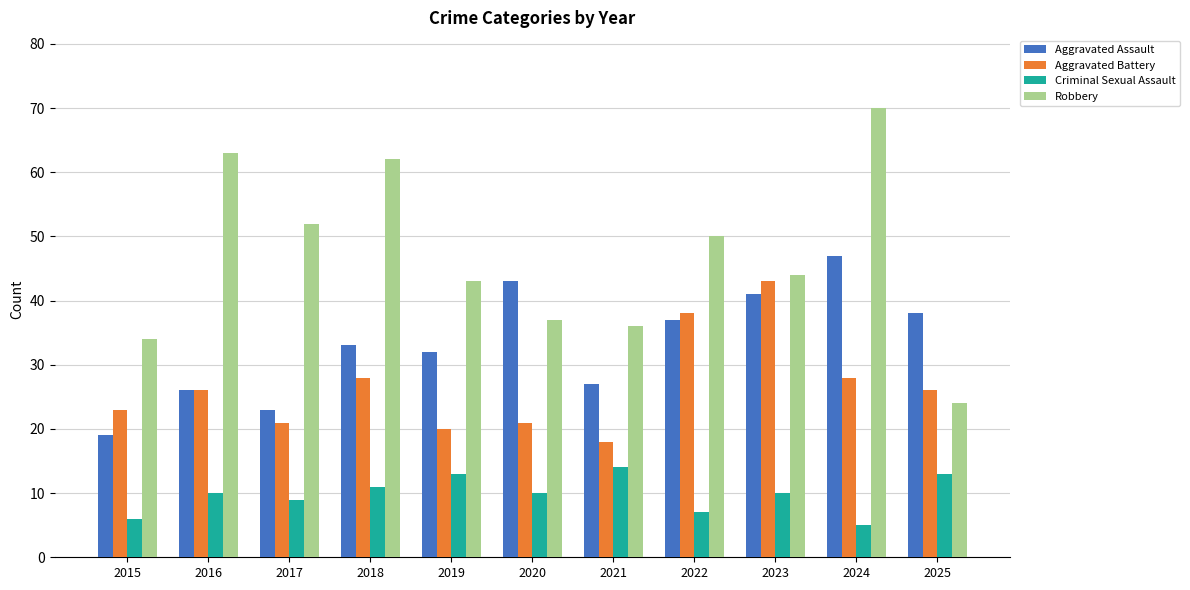

At which label does Robbery first exceed 44?

2016